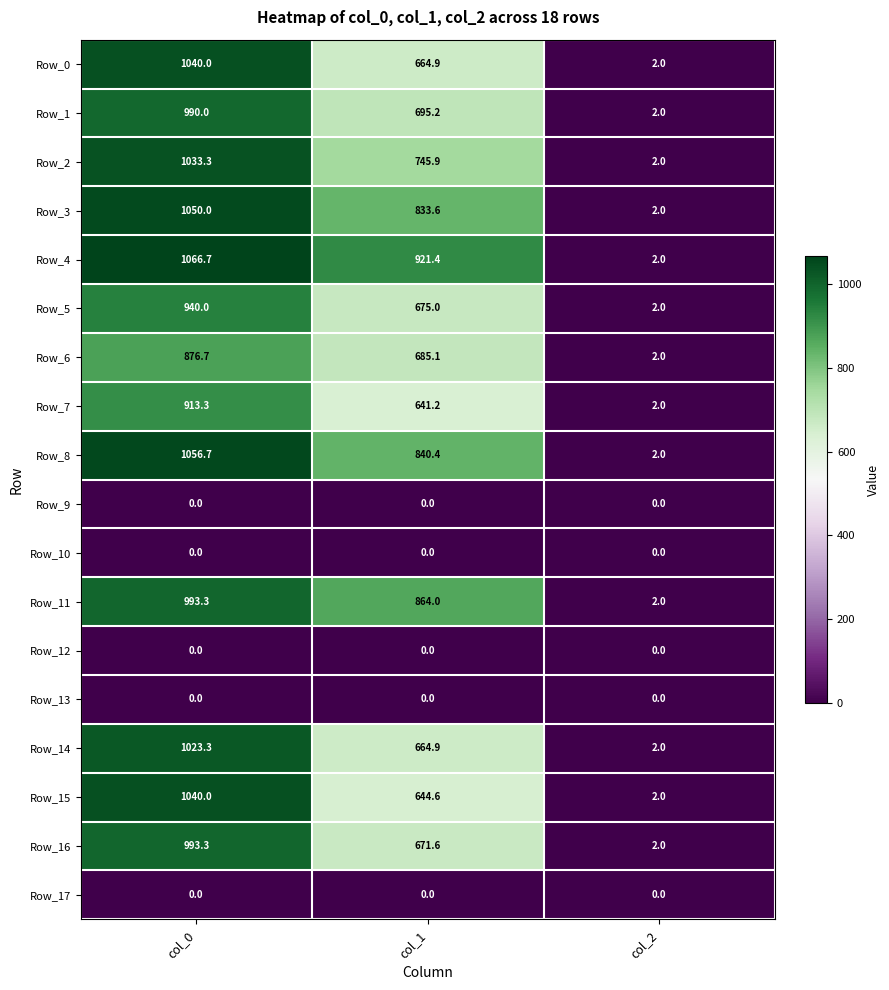

Which label corresponds to the largest value in the chart?

col_0